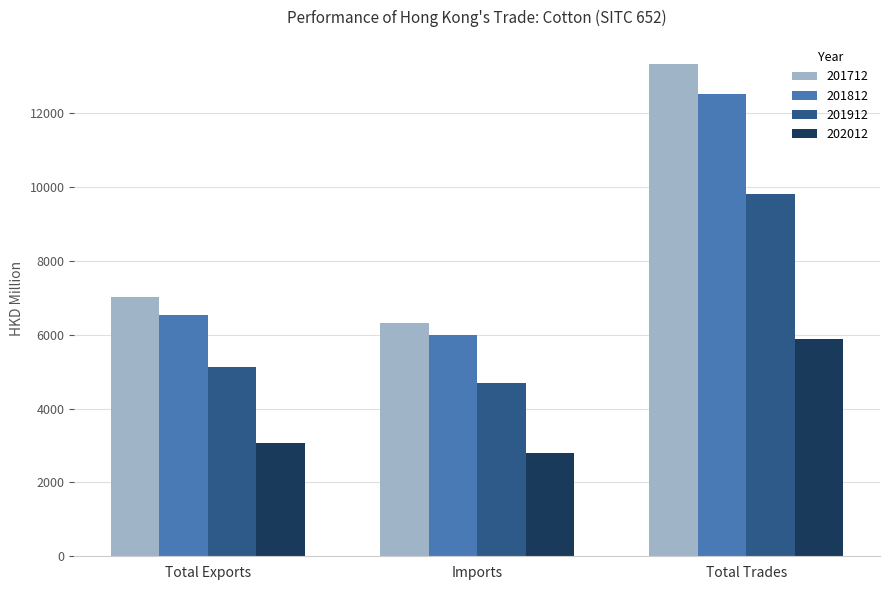

What are all the series names shown in the legend?

201712, 201812, 201912, 202012